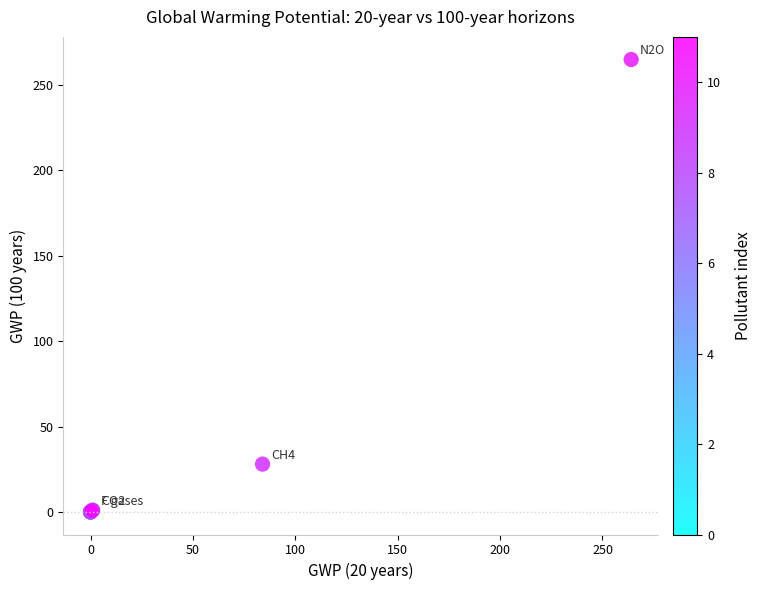

What Y value in the scatter plot is closest to 132?

28